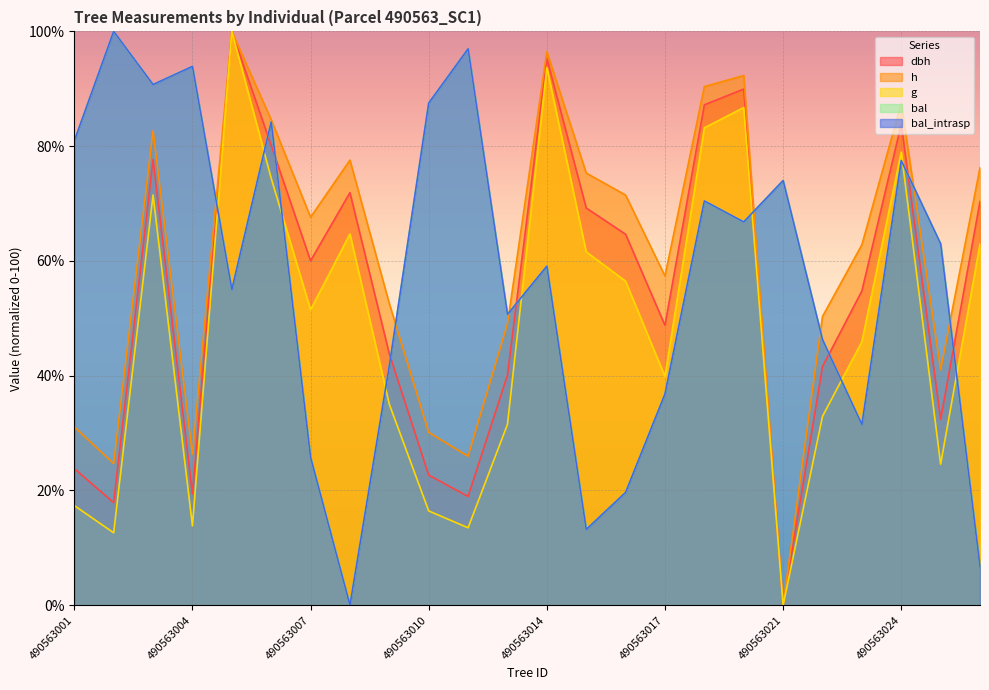

At which category does g reach its first local peak?

490563003